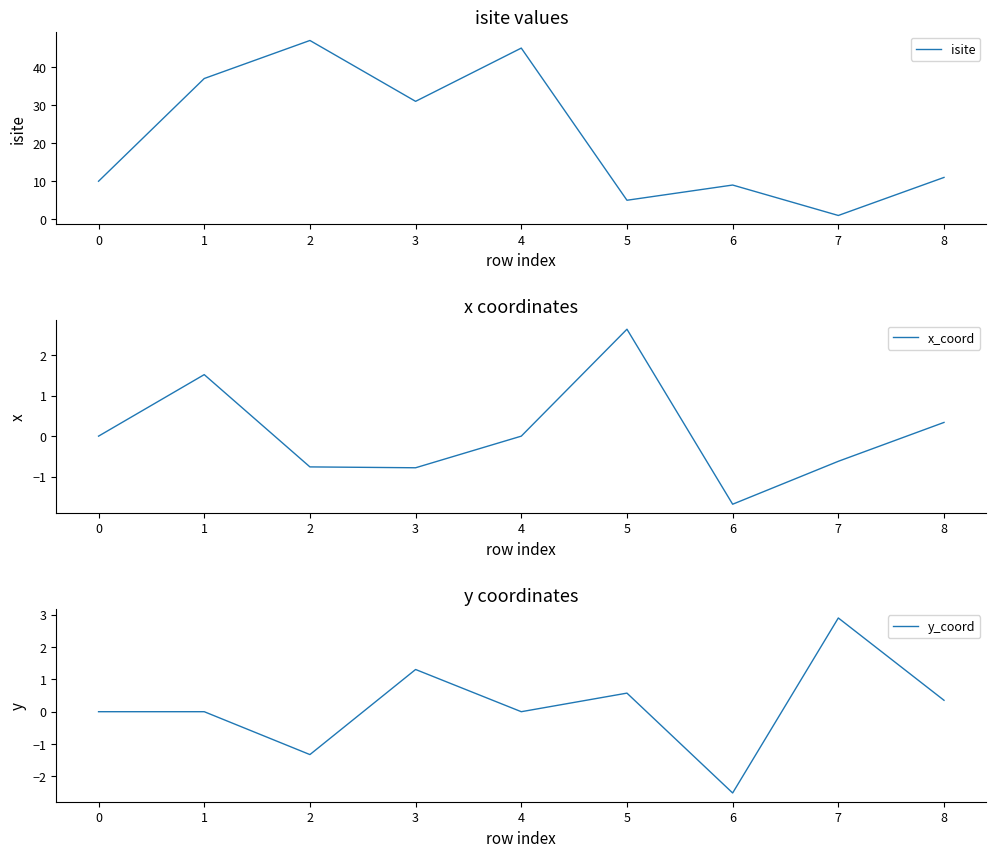

True or false: x_coord and isite cross at least once.

False